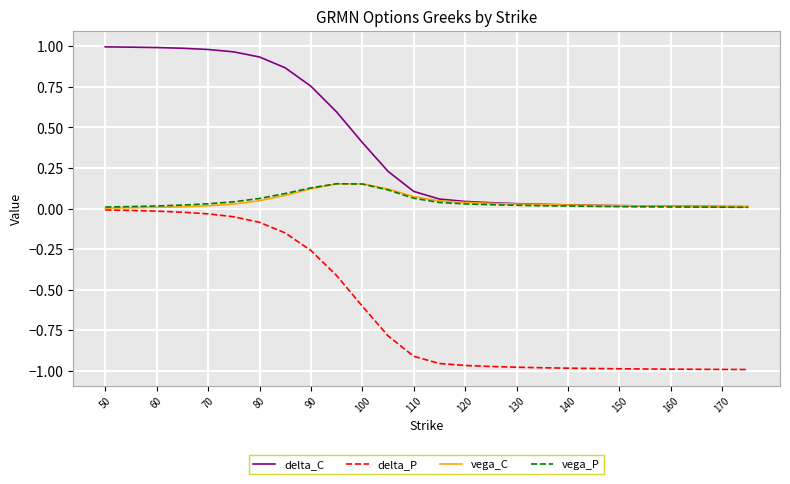

True or false: delta_C and delta_P cross at least once.

False